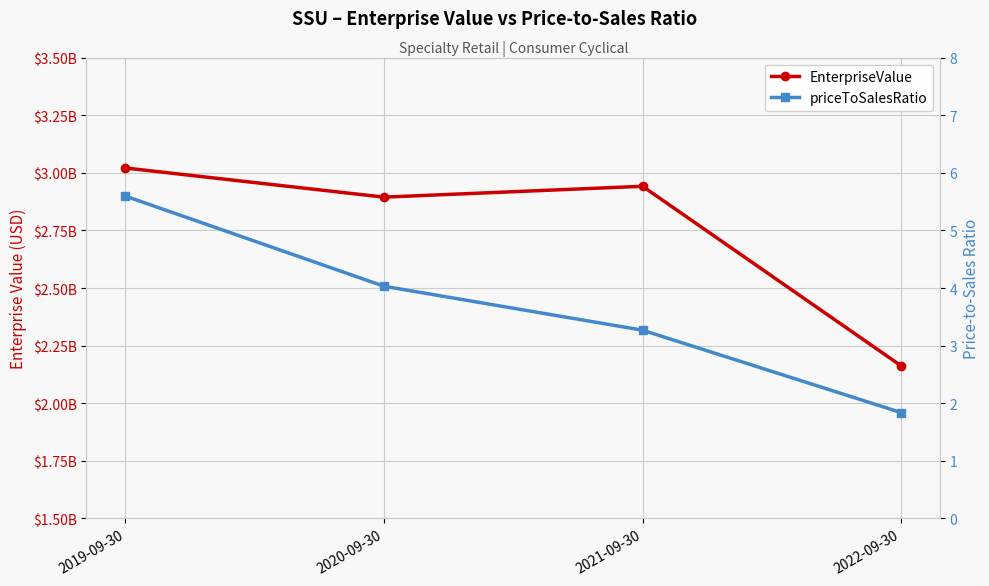

True or false: EnterpriseValue has more than 0 interior local peaks.

True